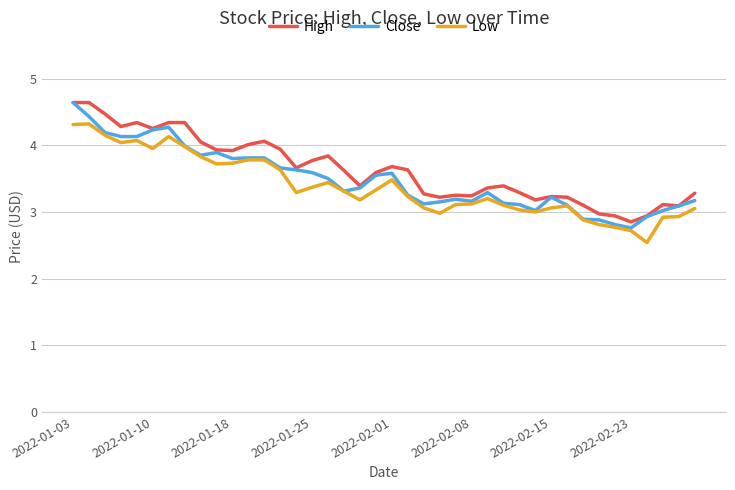

Count the number of categories in the chart.

40